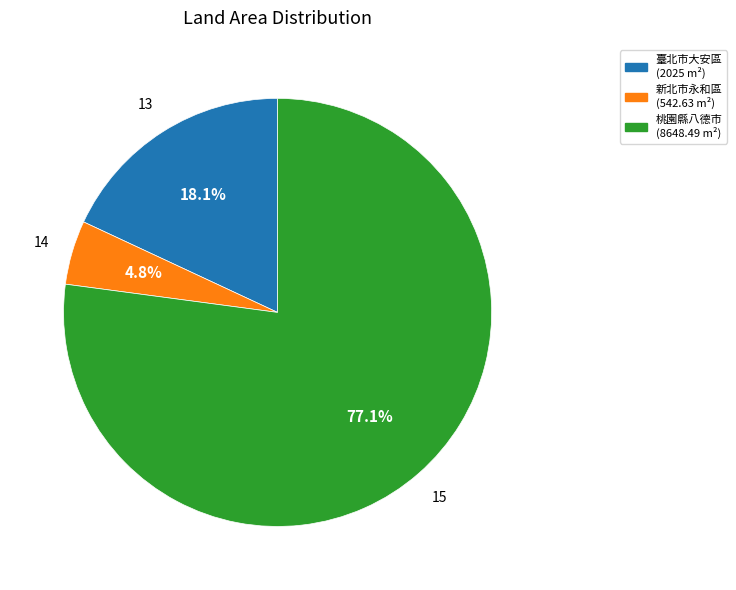

Is there a majority slice in this chart?

Yes